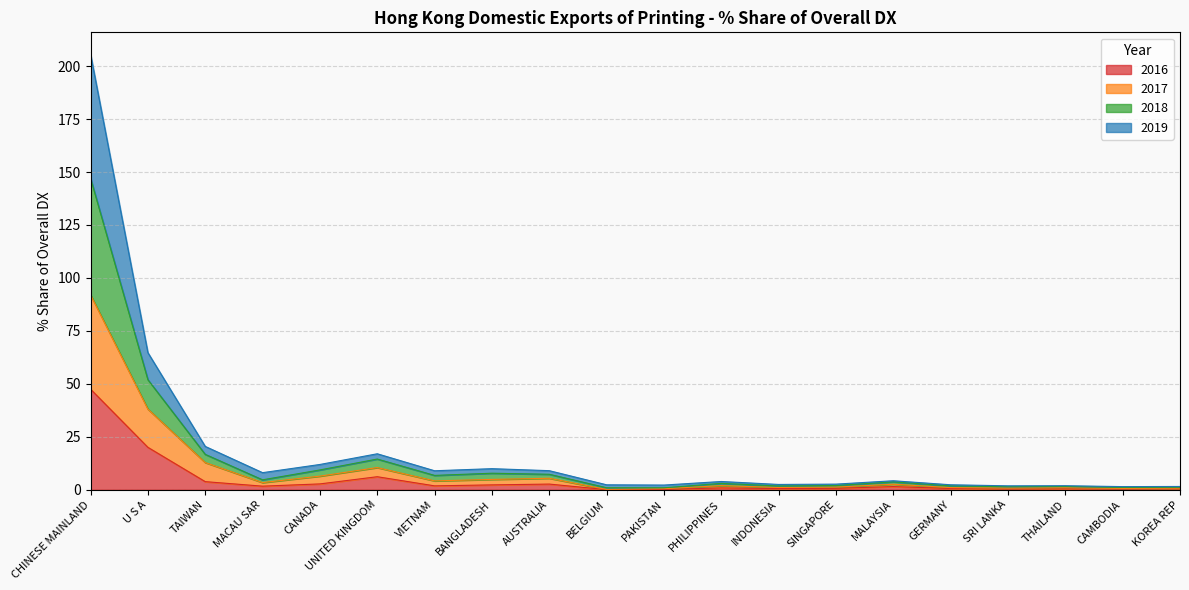

At which category is the sum across all series the highest?

CHINESE MAINLAND